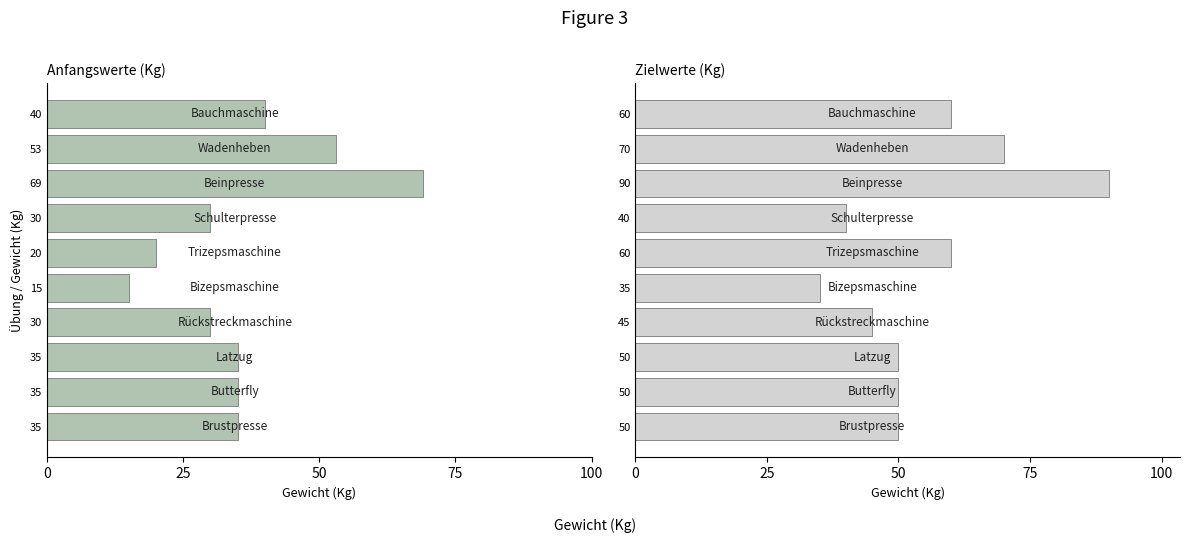

Is the value of Anfangswerte (Kg) at 5 greater than the value of Zielwerte (Kg) at 50?

No